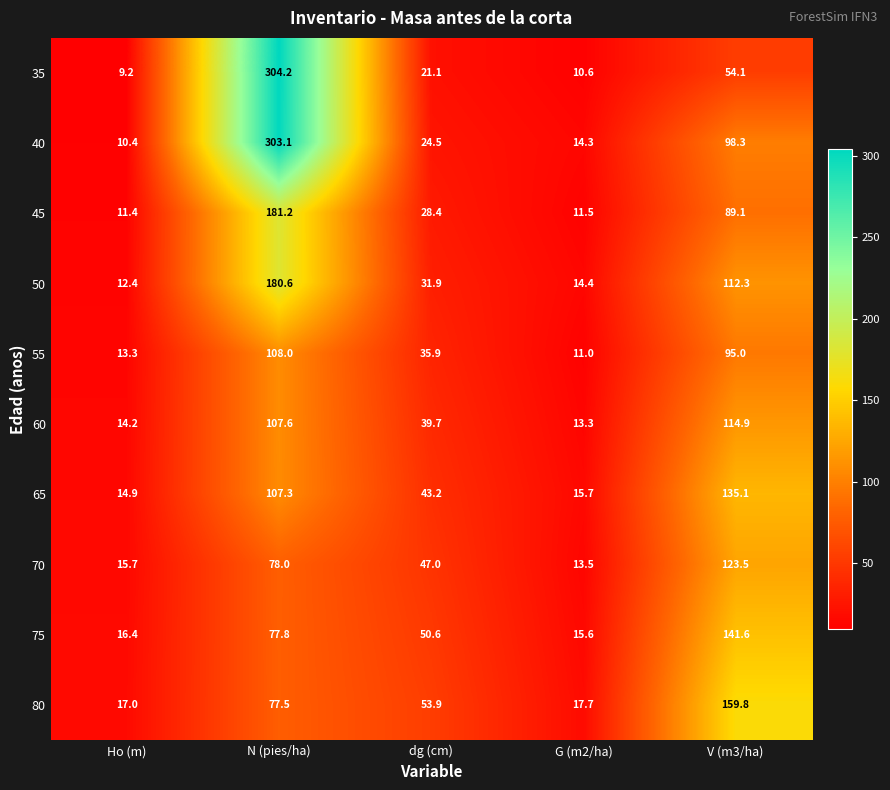

What is the maximum value shown in the chart?

304.2